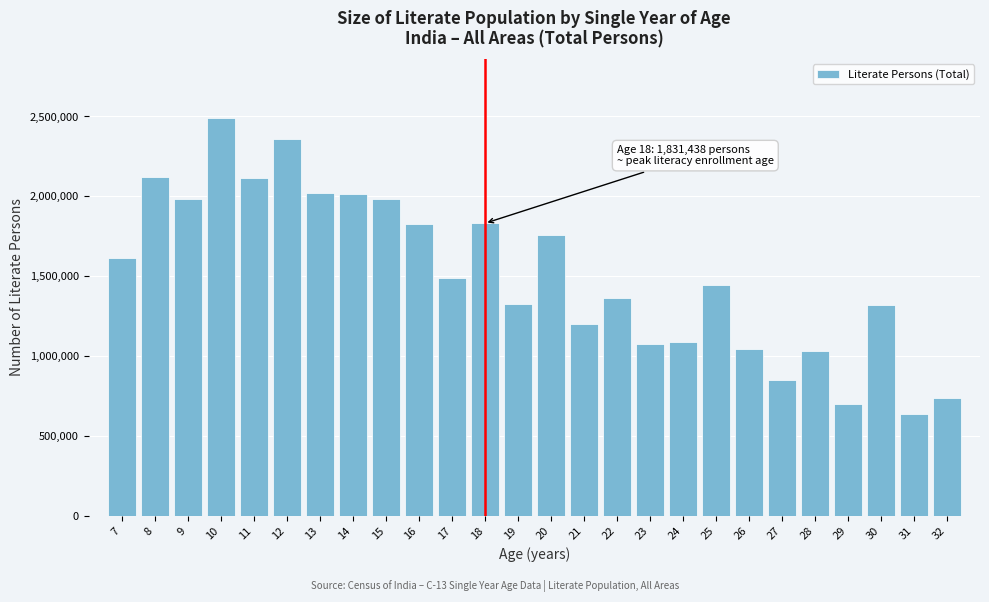

Is it true that the value at 21 is 1204124?

True